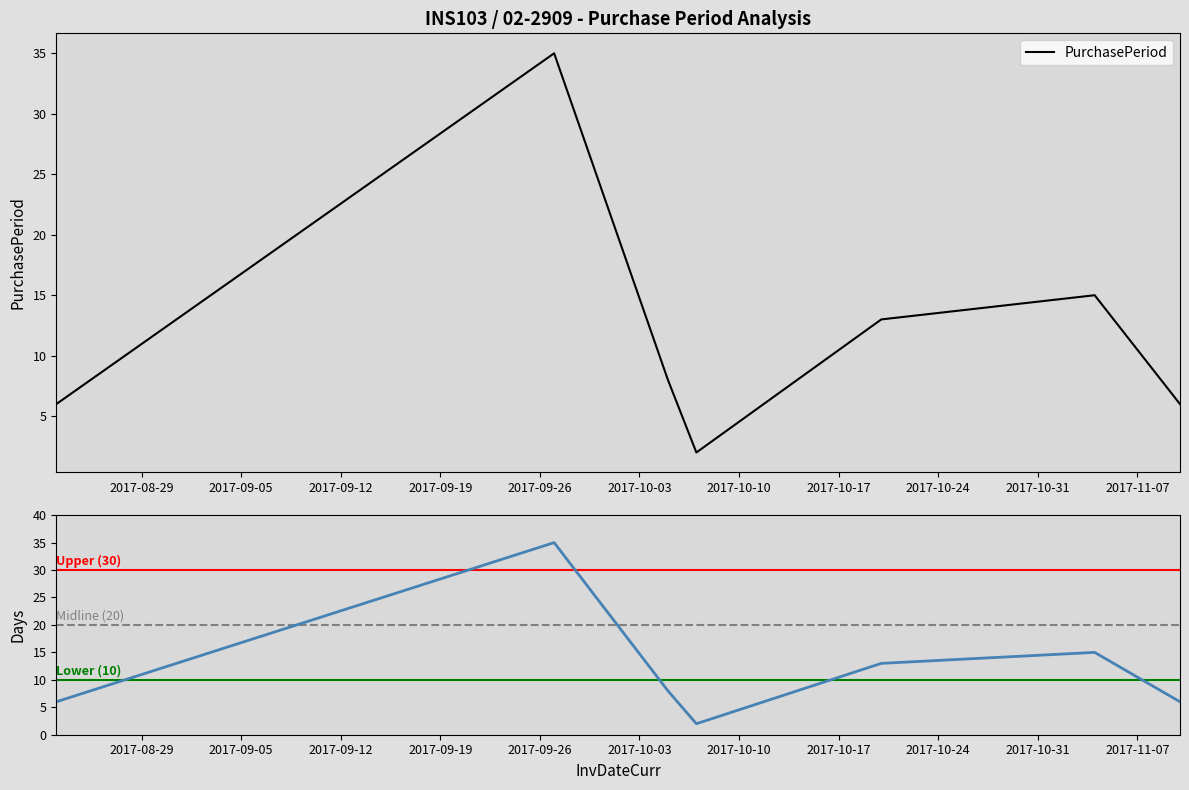

How many lines are shown in the chart?

1